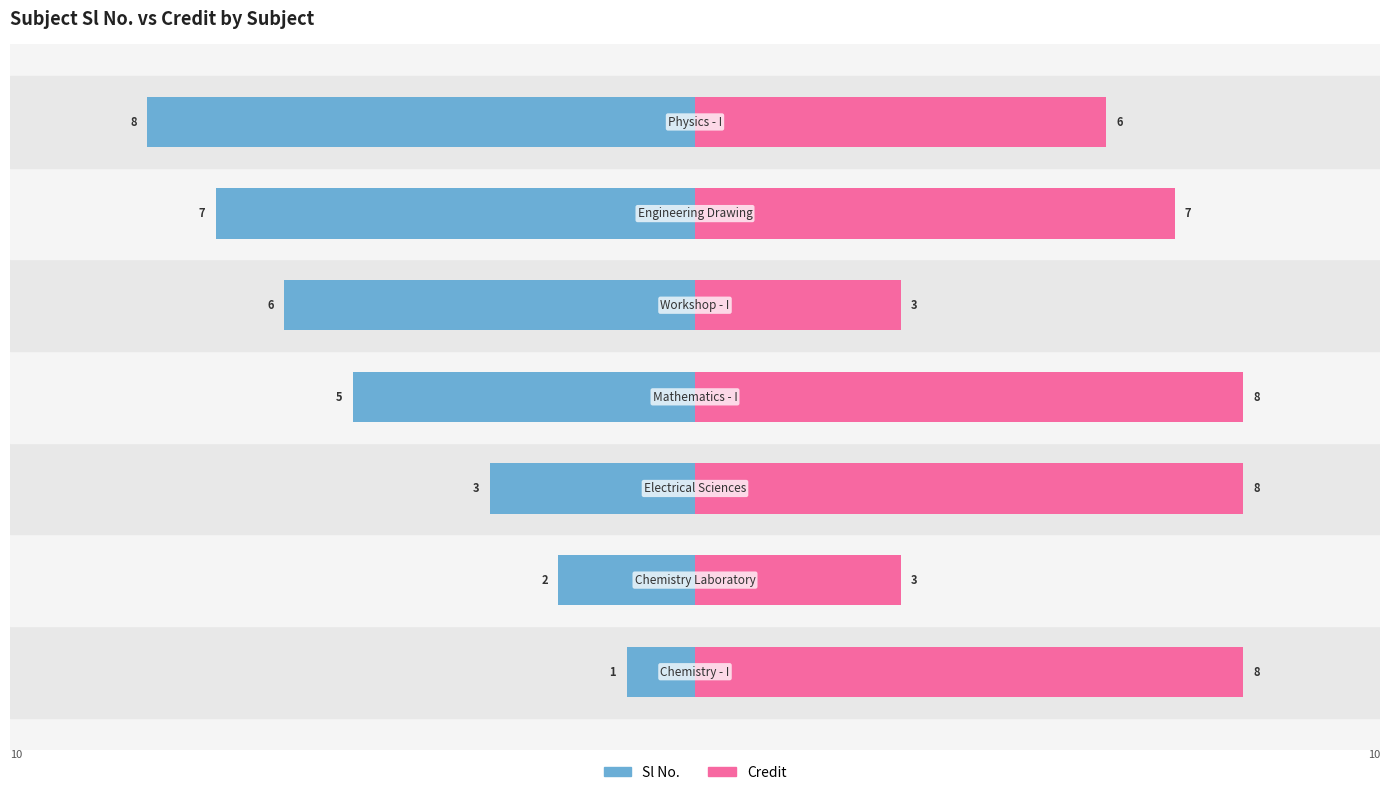

How many groups of bars are there?

7